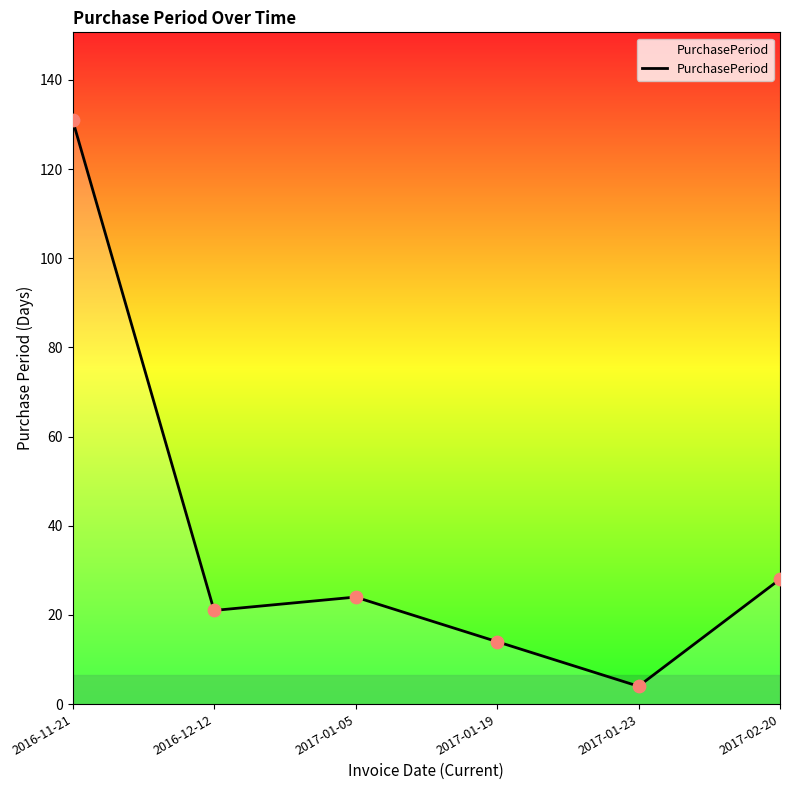

What is the change in value from 2016-11-21 to 2017-01-05?

-107